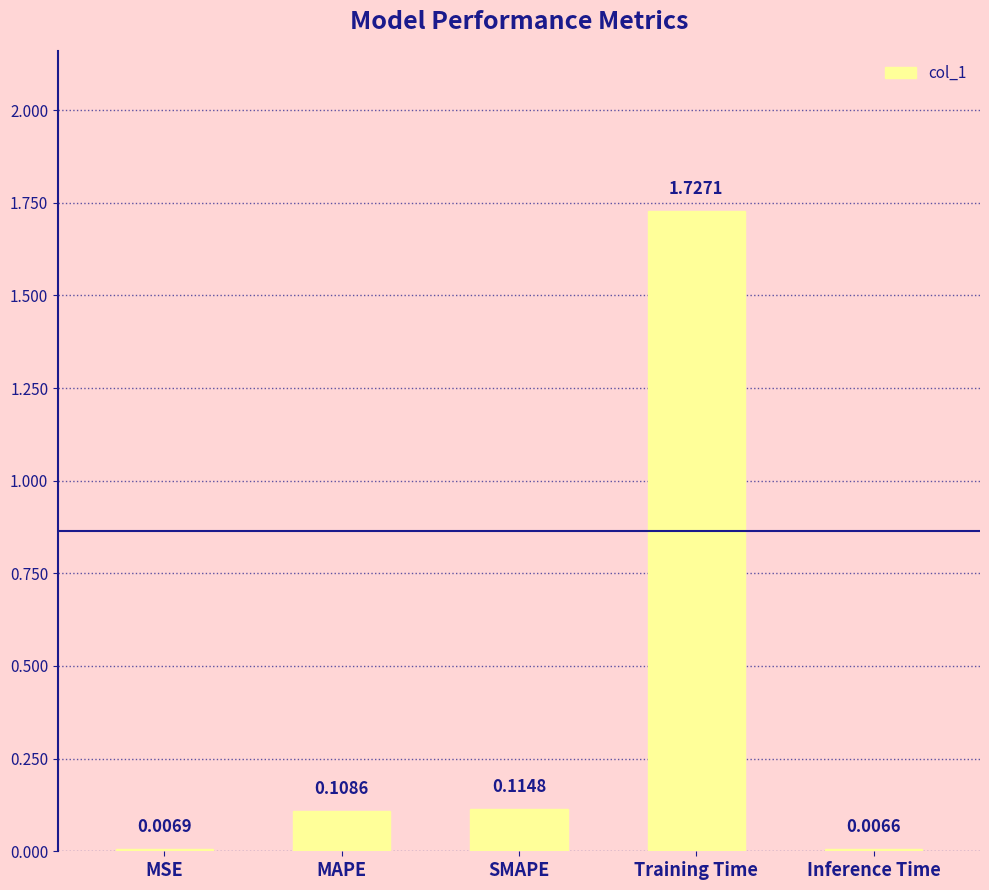

What is the average value?

0.4